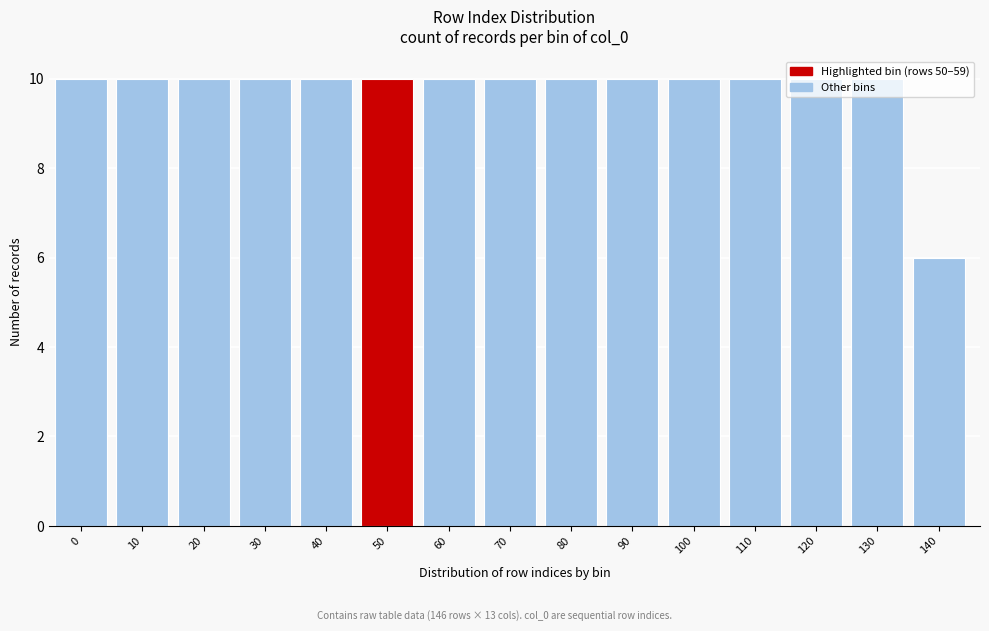

Is it true that the value at 50 is 10?

True